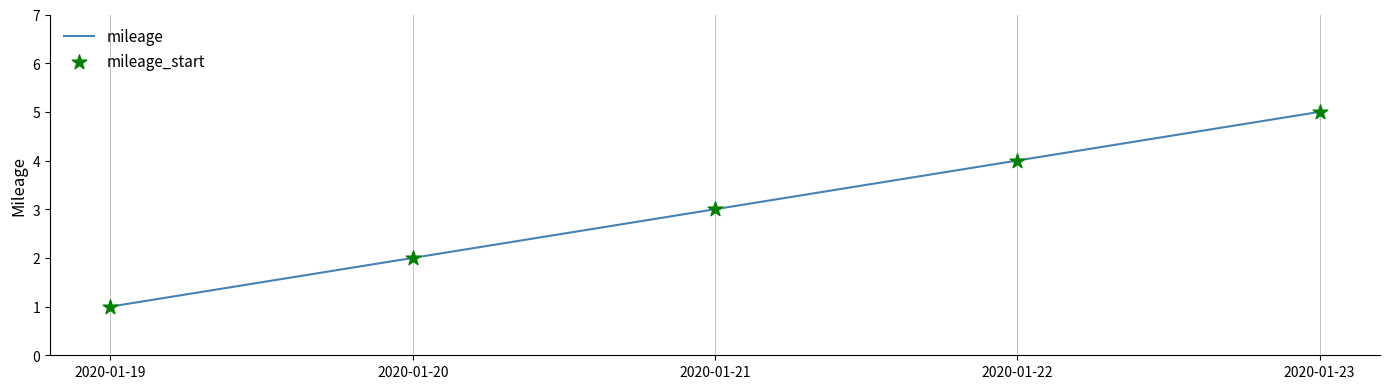

True or false: the data has more than 1 interior local peaks.

False